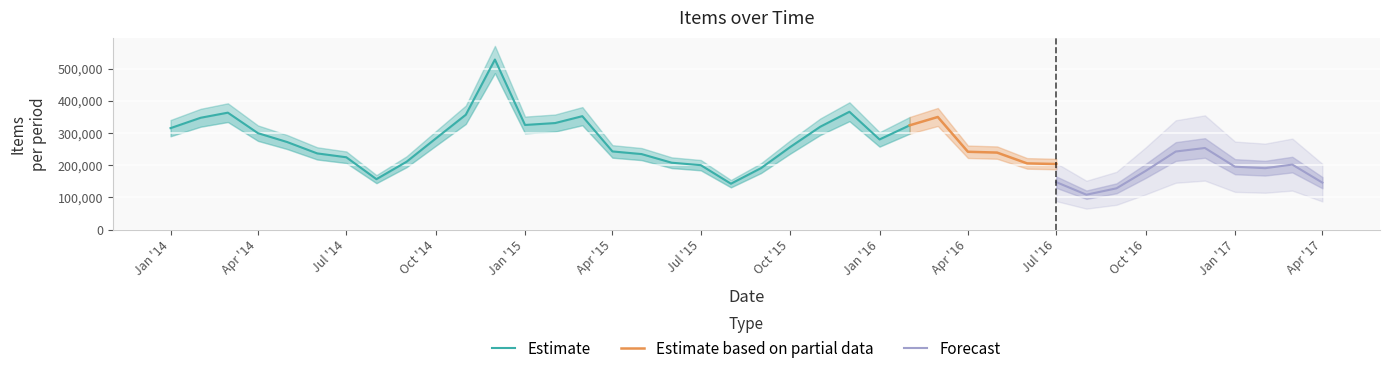

At which category does items reach its first local valley?

7